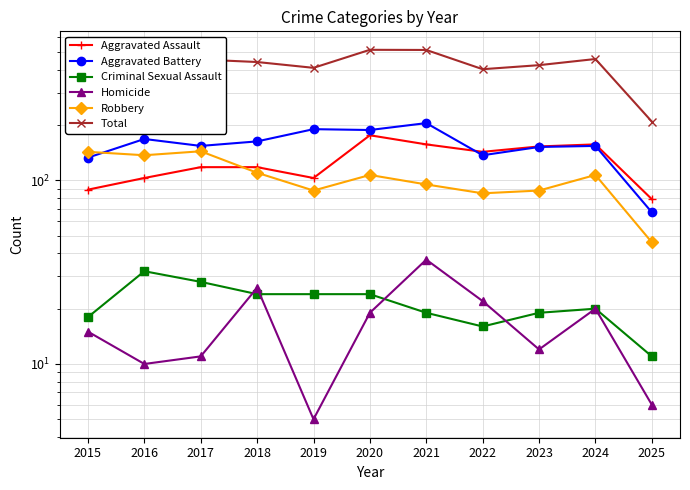

What is the average value of the Total series?

425